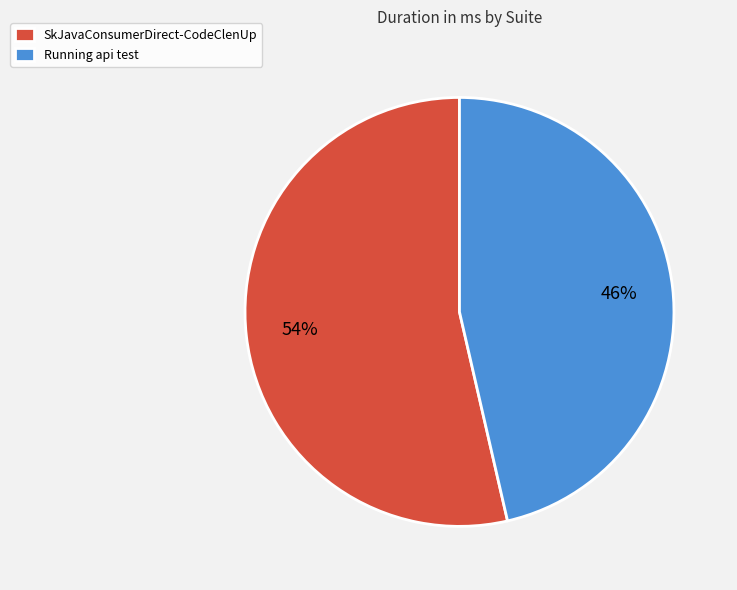

Is it true that SkJavaConsumerDirect-CodeClenUp is 46% of the pie?

False